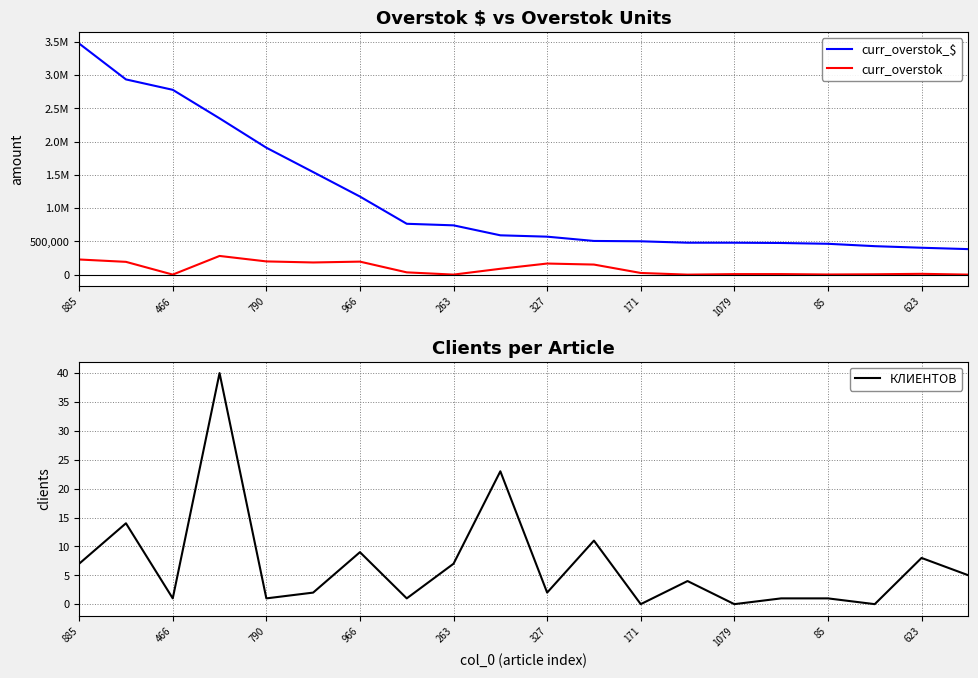

True or false: curr_overstok_$ has more than 2 interior local peaks.

False